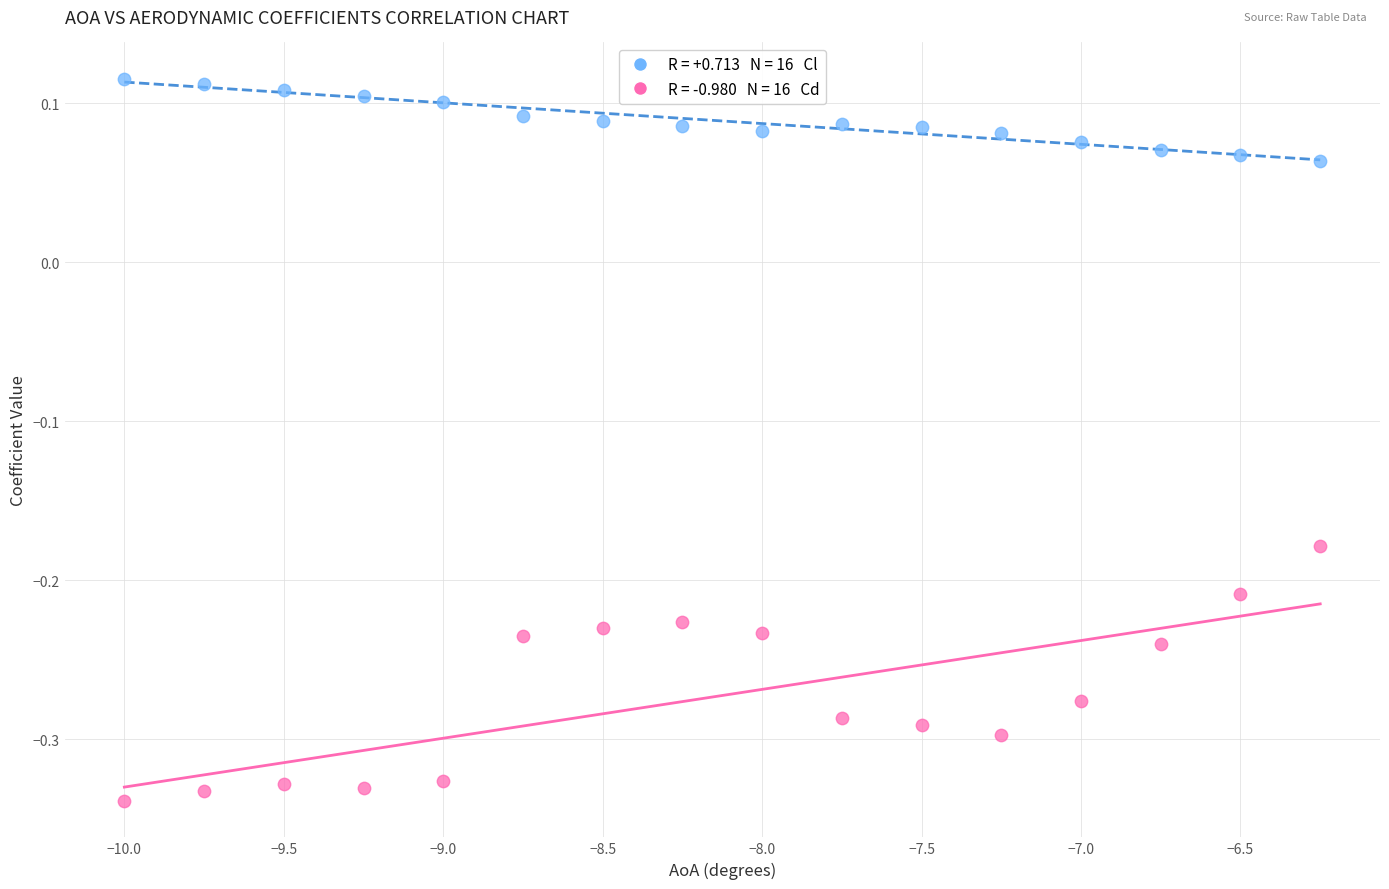

Across all data points, what is the range of X values (max minus min)?

3.8